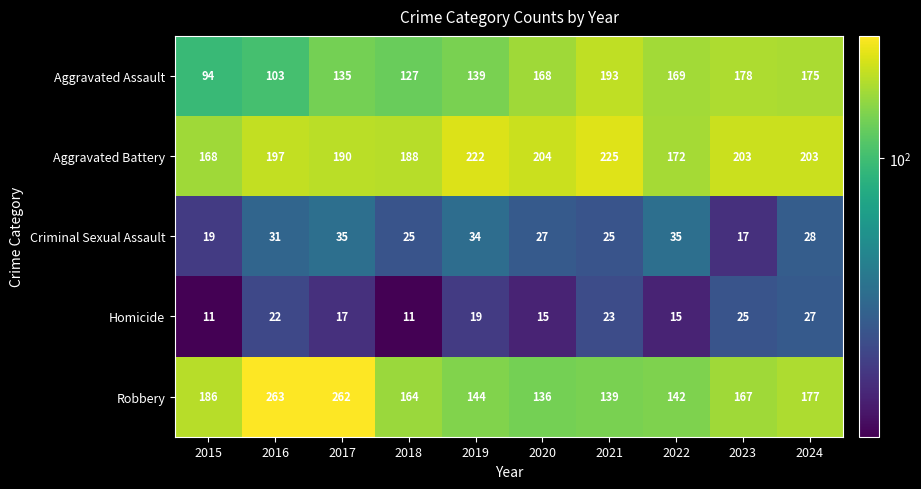

Which series has the widest spread of values?

Robbery